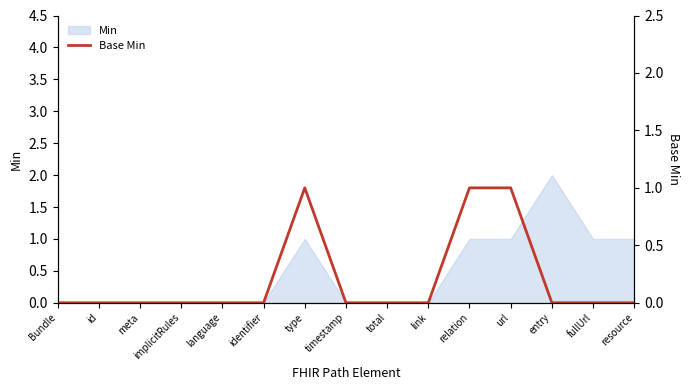

Count the number of categories in the chart.

15